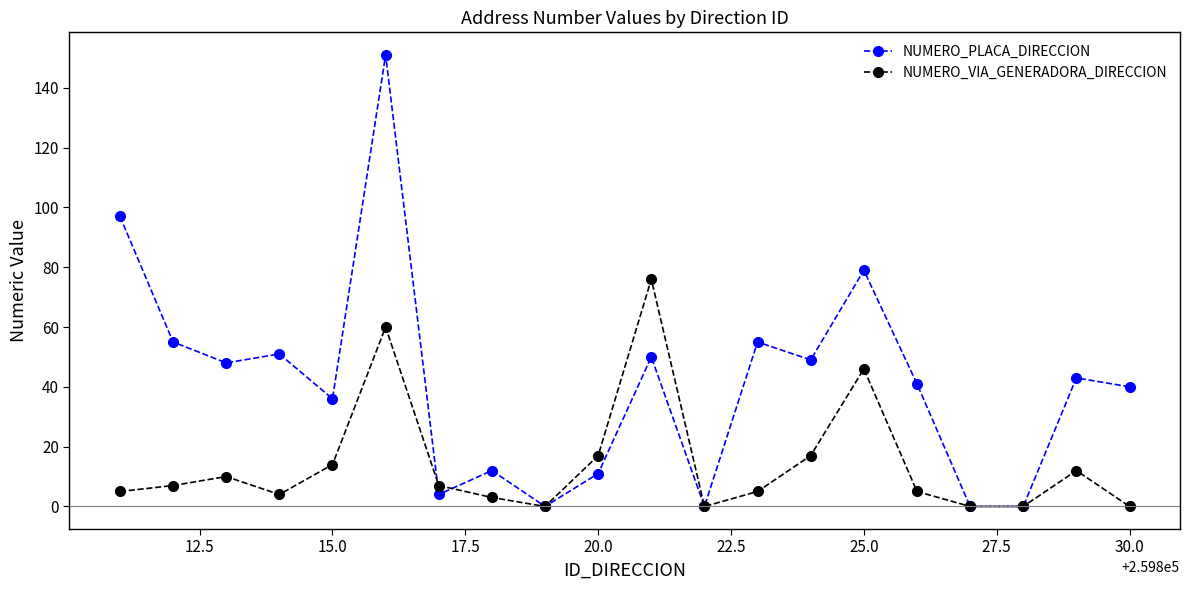

List the series in order of their peak value, highest first.

NUMERO_PLACA_DIRECCION, NUMERO_VIA_GENERADORA_DIRECCION